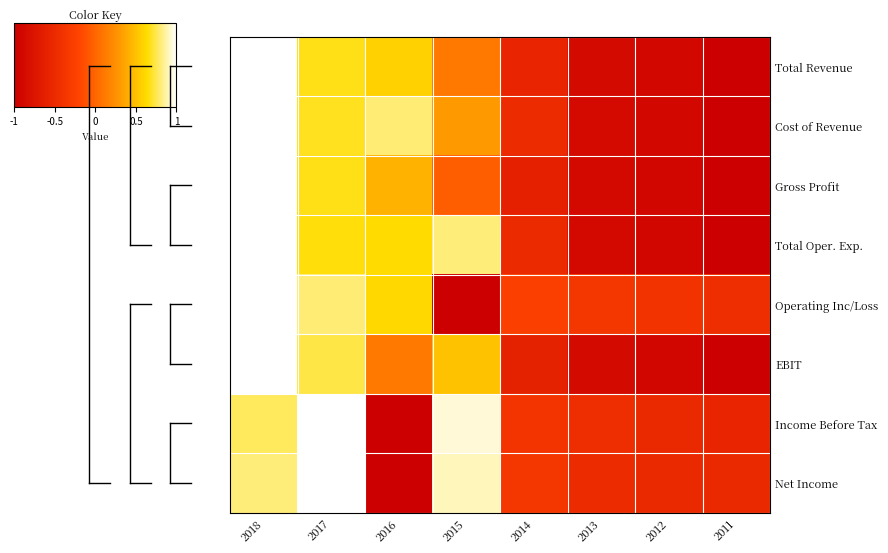

Reading right to left, what are all the values shown in this chart?

Total Revenue: 2011=-1.0	2012=-0.9	2013=-0.9	2014=-0.6	2015=0.1	2016=0.6	2017=0.7	2018=1.0
Cost of Revenue: 2011=-1.0	2012=-0.9	2013=-0.9	2014=-0.5	2015=0.3	2016=0.8	2017=0.7	2018=1.0
Gross Profit: 2011=-1.0	2012=-0.9	2013=-0.9	2014=-0.6	2015=-0.0	2016=0.4	2017=0.7	2018=1.0
Total Oper. Exp.: 2011=-1.0	2012=-0.9	2013=-0.9	2014=-0.5	2015=0.8	2016=0.6	2017=0.7	2018=1.0
Operating Inc/Loss: 2011=-0.5	2012=-0.4	2013=-0.4	2014=-0.3	2015=-1.0	2016=0.6	2017=0.8	2018=1.0
EBIT: 2011=-1.0	2012=-0.9	2013=-0.9	2014=-0.6	2015=0.5	2016=0.1	2017=0.7	2018=1.0
Income Before Tax: 2011=-0.6	2012=-0.5	2013=-0.5	2014=-0.4	2015=0.9	2016=-1.0	2017=1.0	2018=0.8
Net Income: 2011=-0.5	2012=-0.5	2013=-0.5	2014=-0.4	2015=0.9	2016=-1.0	2017=1.0	2018=0.8